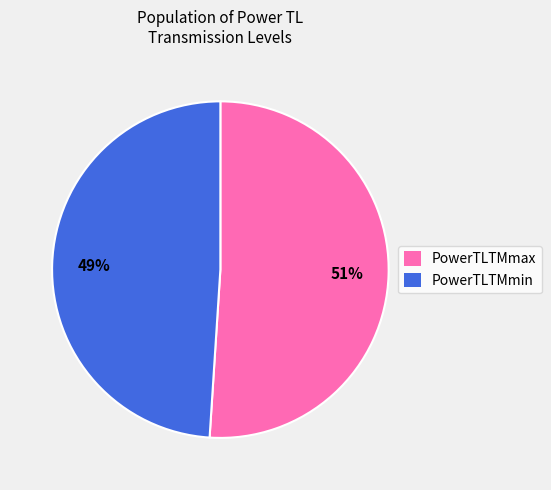

Is there a majority slice in this chart?

Yes